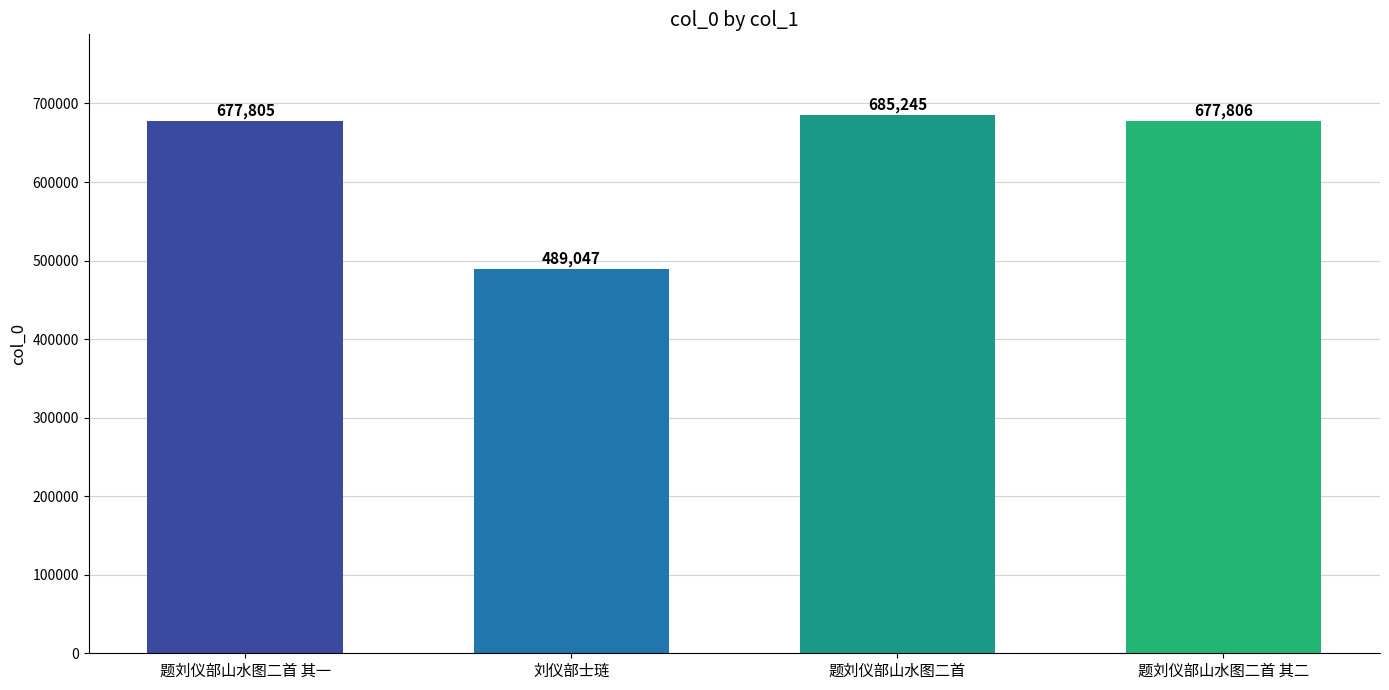

Are the bars horizontal?

No